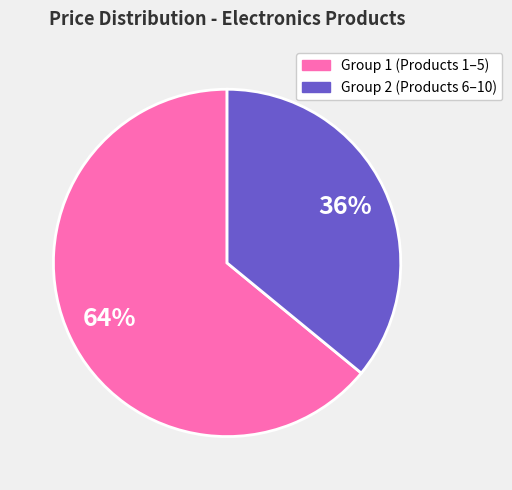

To the nearest percent, what is the average slice percentage?

50%